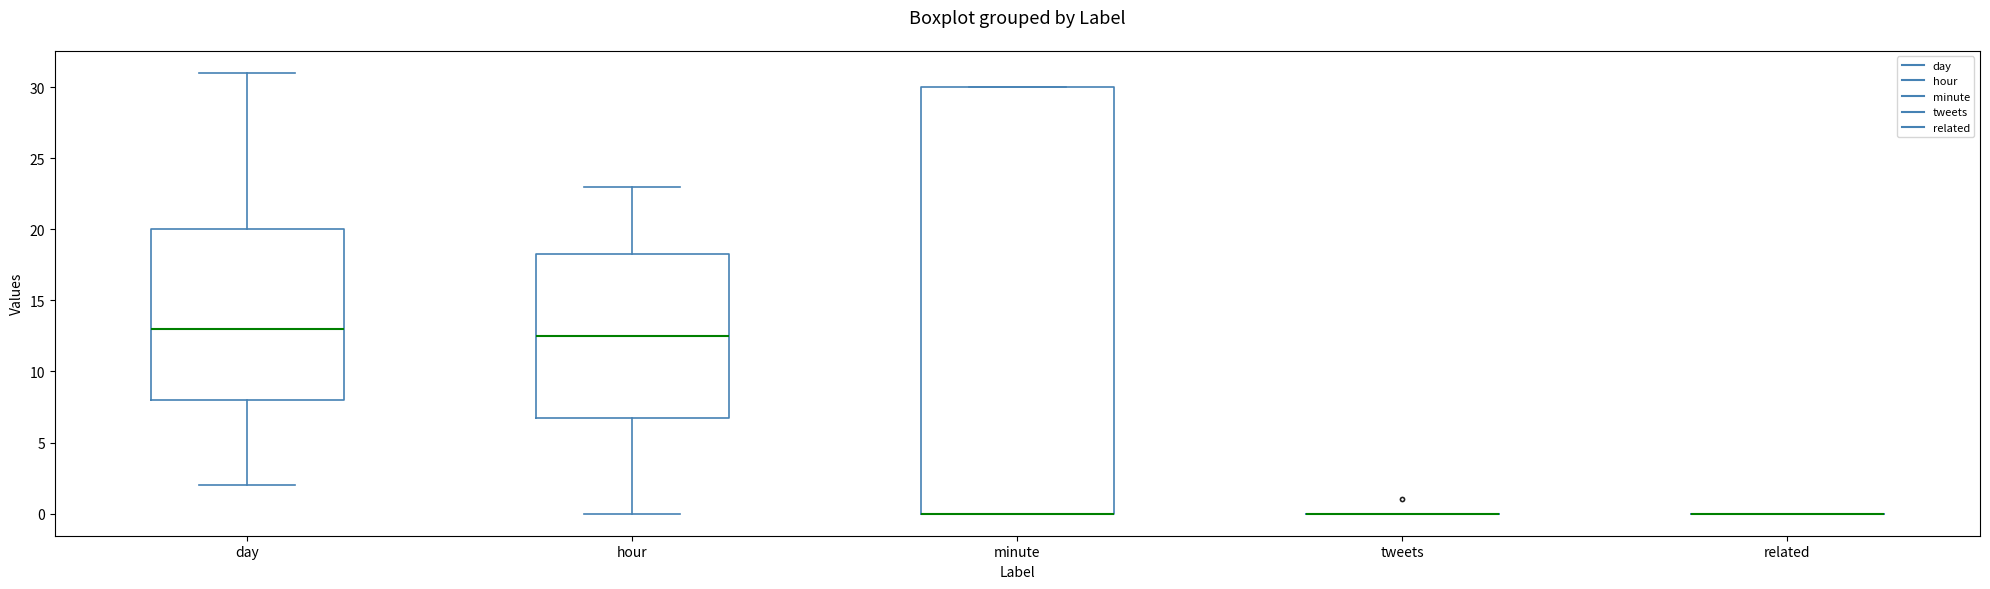

Reading left to right, transcribe this box plot: for each box, give where its median line is, the range the box spans, and where its two whiskers end, as read against the y-axis. The values are not printed on the chart, so give them approximately, as read against the axis.

day: median 13.0, box 8.0 to 20.0, whiskers 2.0 to 31.0
hour: median 12.5, box 7.0 to 18.5, whiskers 0.0 to 23.0
minute: median 0.0 (drawn on the box's lower edge), box 0.0 to 30.0, whiskers 0.0 to 30.0
tweets: box collapsed to a line at 0.0, whiskers 0.0 to 0.0
related: box collapsed to a line at 0.0, whiskers 0.0 to 0.0